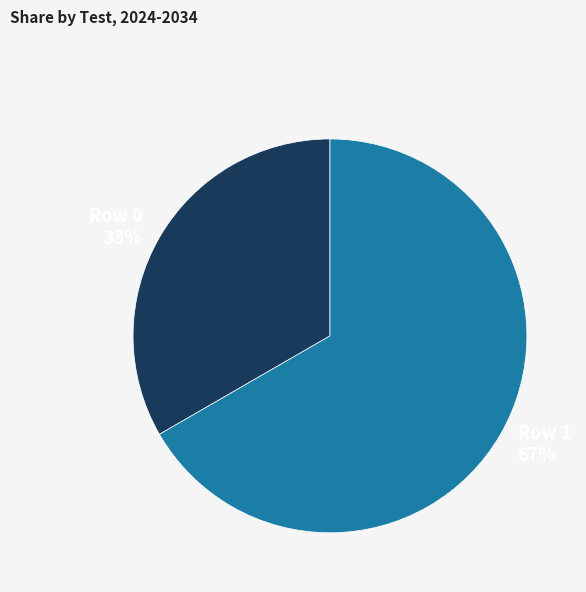

How many slices are in this pie chart?

2